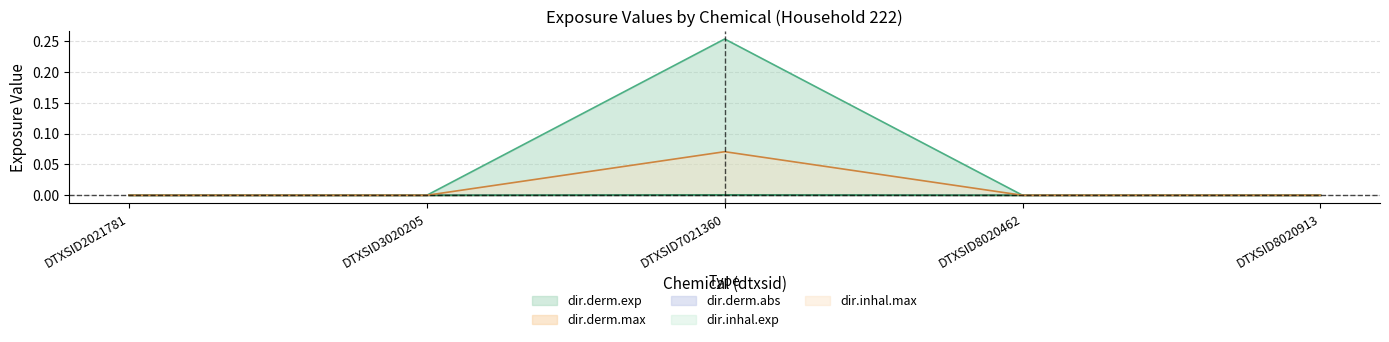

Does the chart display data point markers on the line(s)?

No